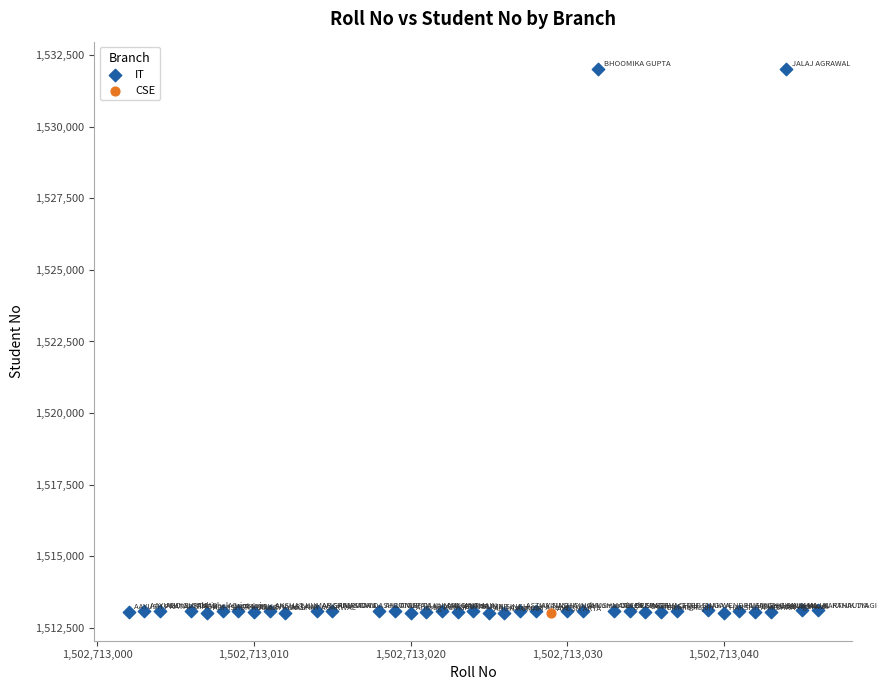

What are all the series names shown in the legend?

IT, CSE